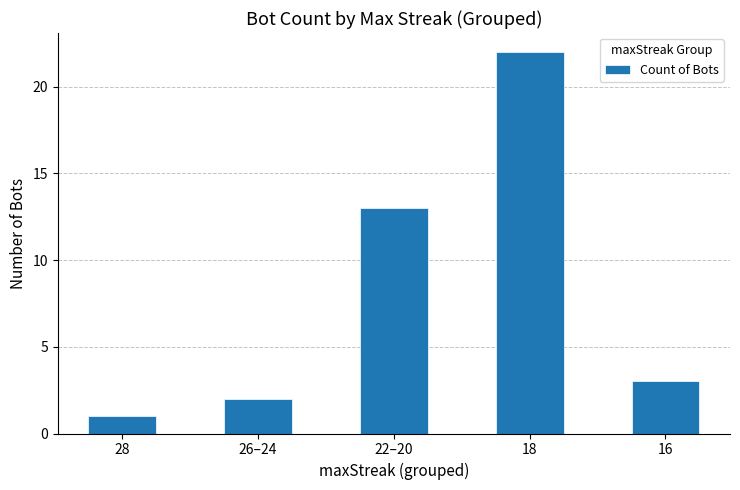

What is the label of the 4th bar from the right?

26–24